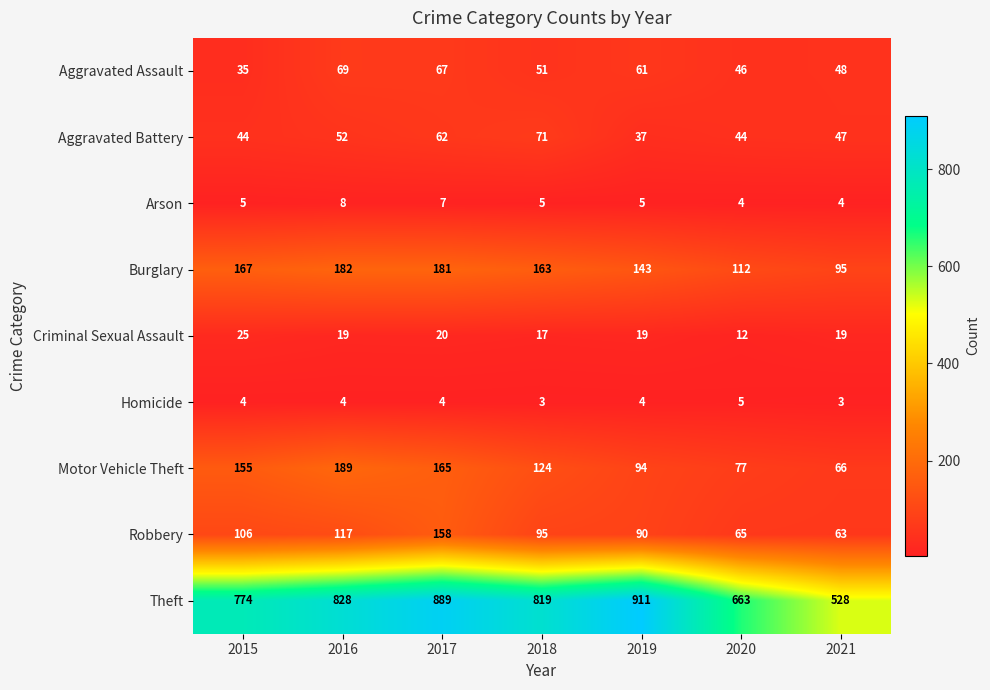

Which series changed the most between 2019 and 2021?

Theft